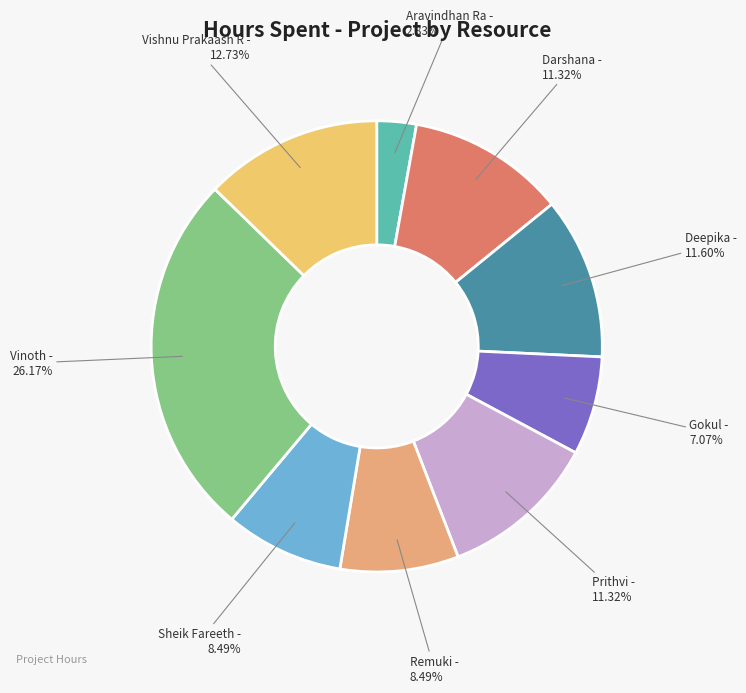

How many slices are in this pie chart?

9